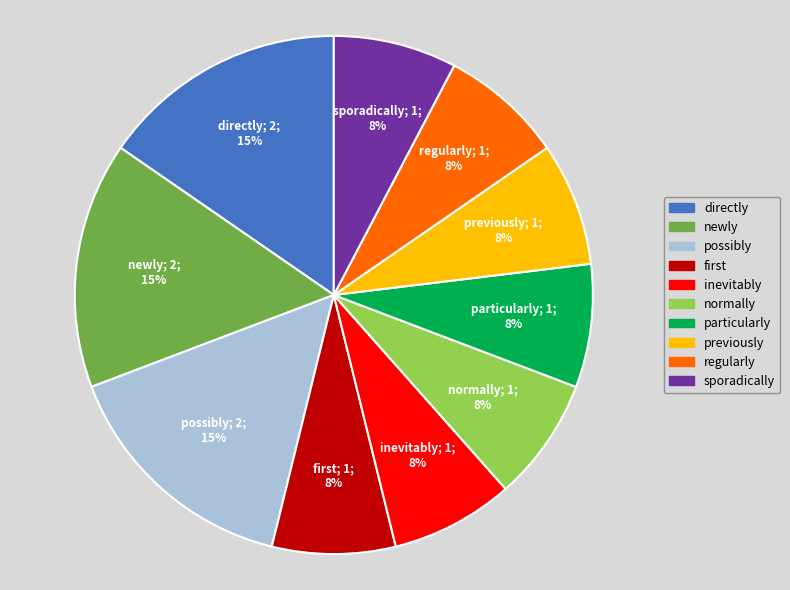

To the nearest percent, what portion does directly represent?

15%